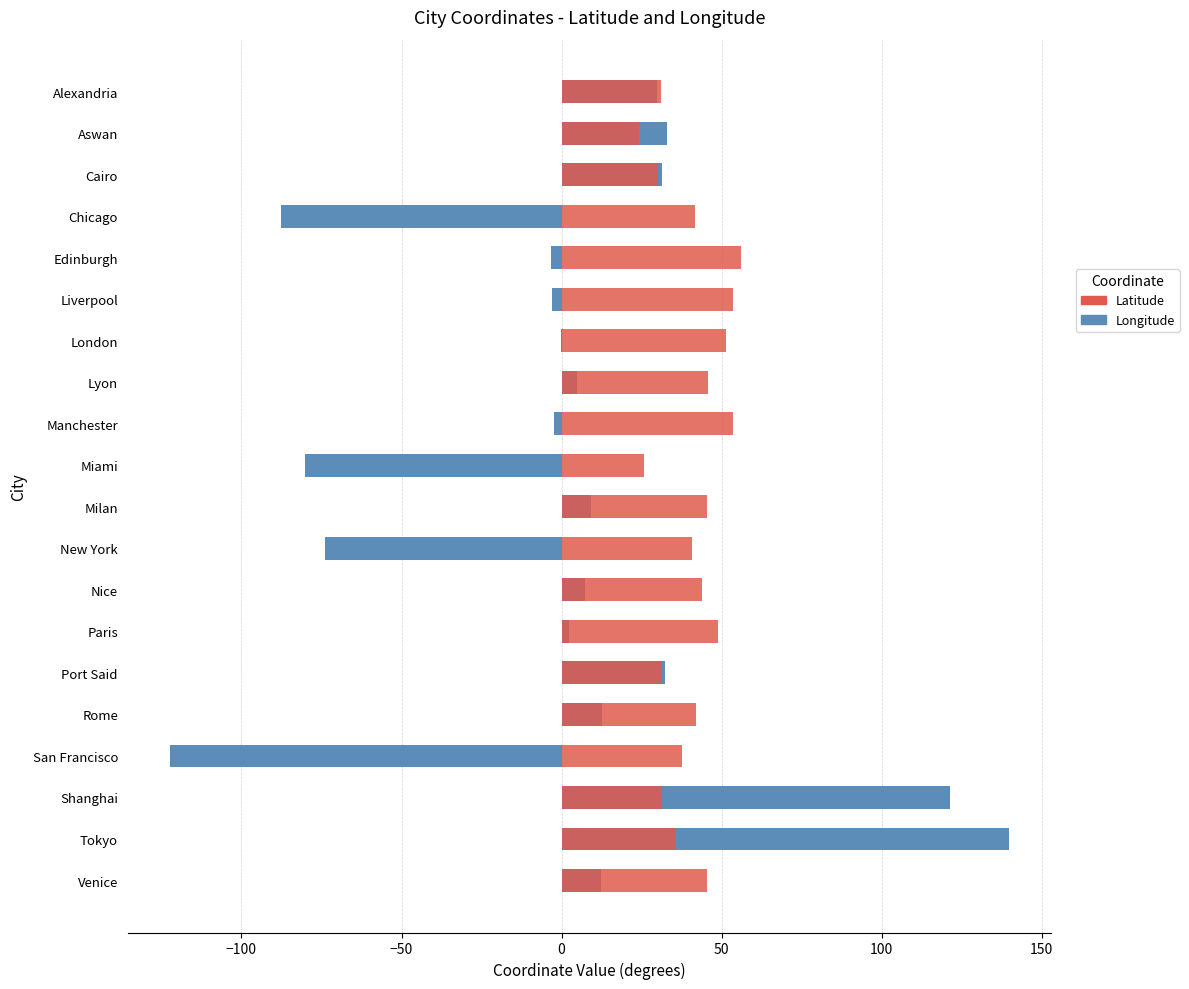

What is the sum of all Longitude values?

63.3